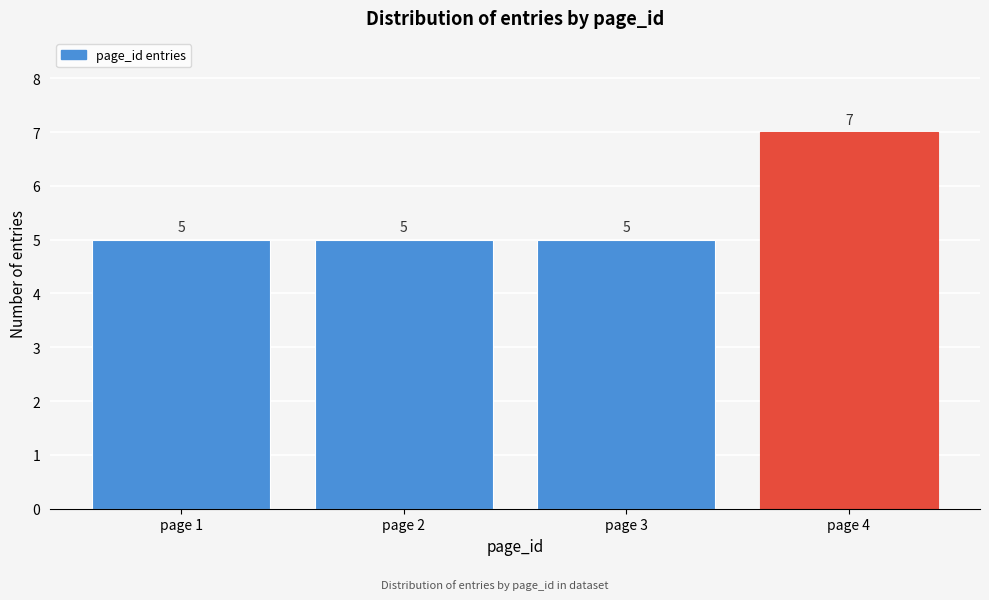

Reading left to right, what are all the values shown in this chart?

page 1=5	page 2=5	page 3=5	page 4=7